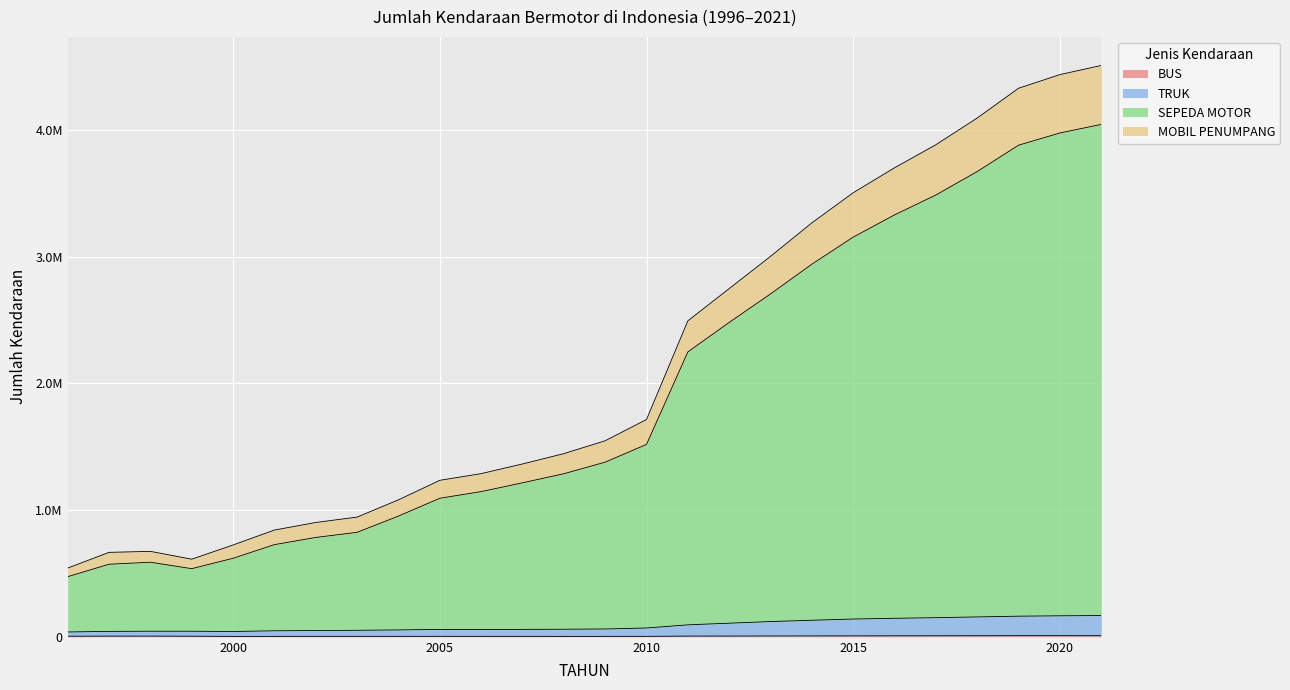

At which label is BUS closest to 6286?

2013